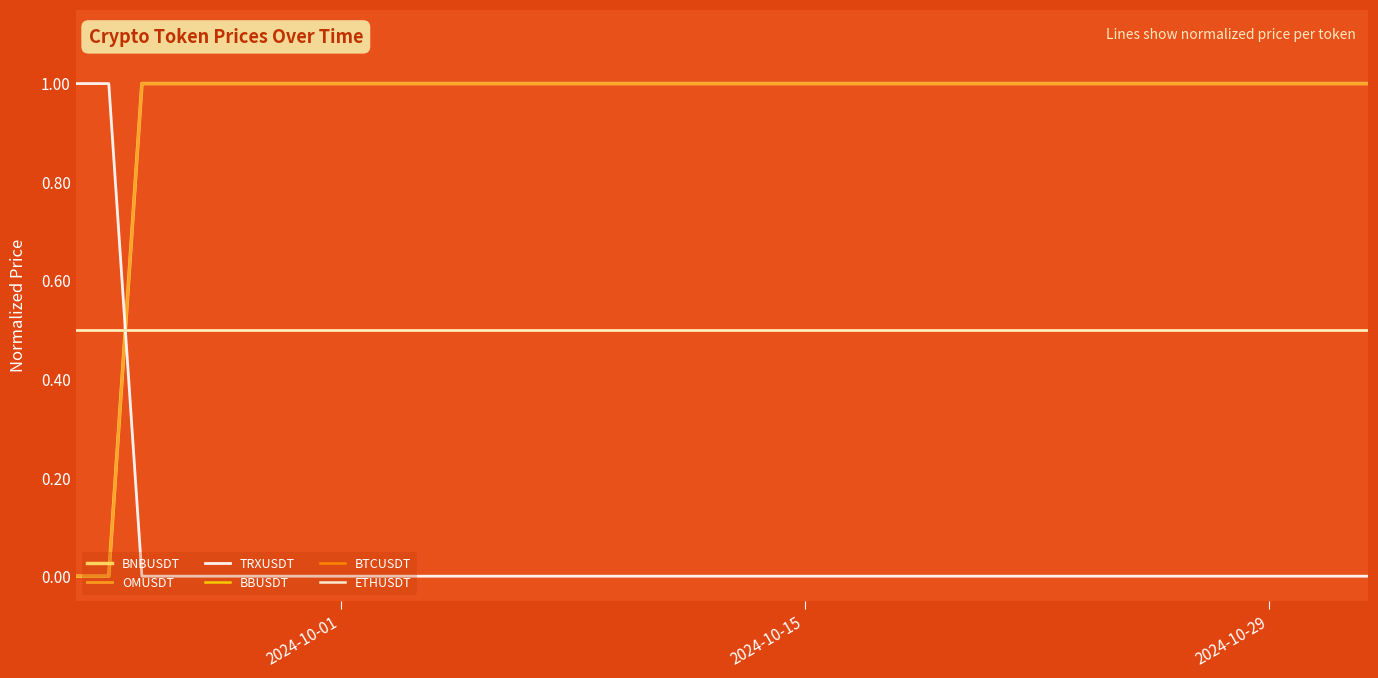

What is the sum of all ETHUSDT values?

20.0